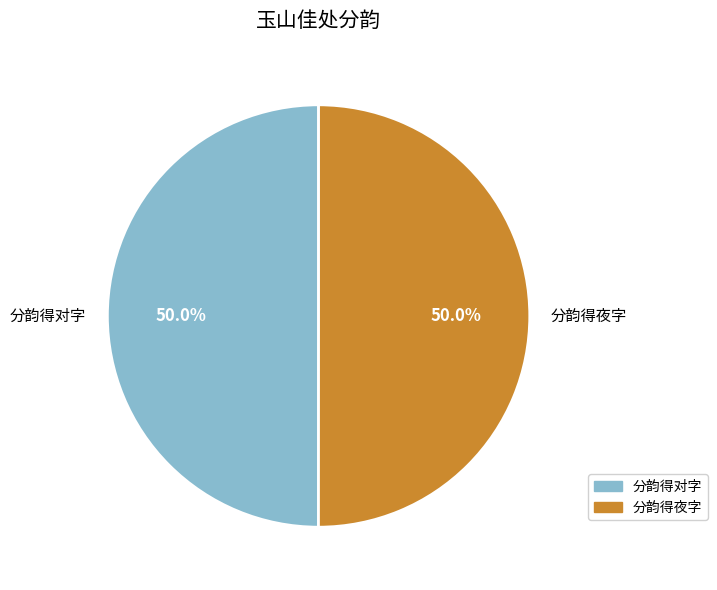

Do 分韵得对字 and 分韵得夜字 together represent more than half of the pie?

Yes